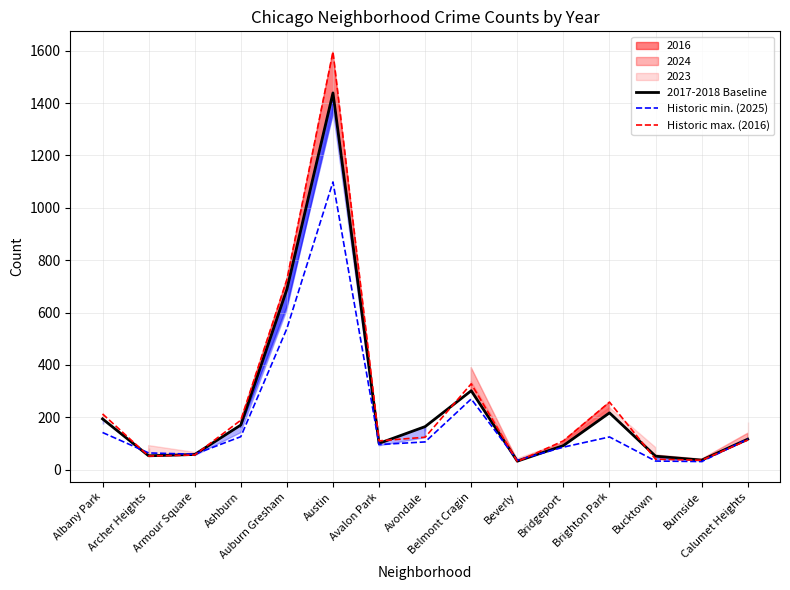

What is the label of the 7th point from the left?

Avalon Park